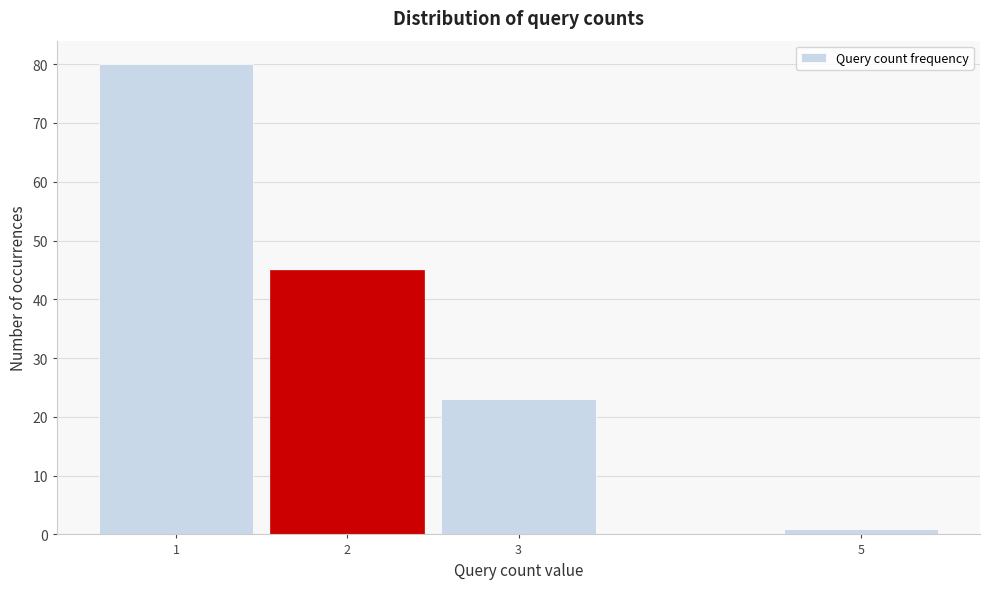

Reading right to left, what are all the values shown in this chart?

1	23	45	80